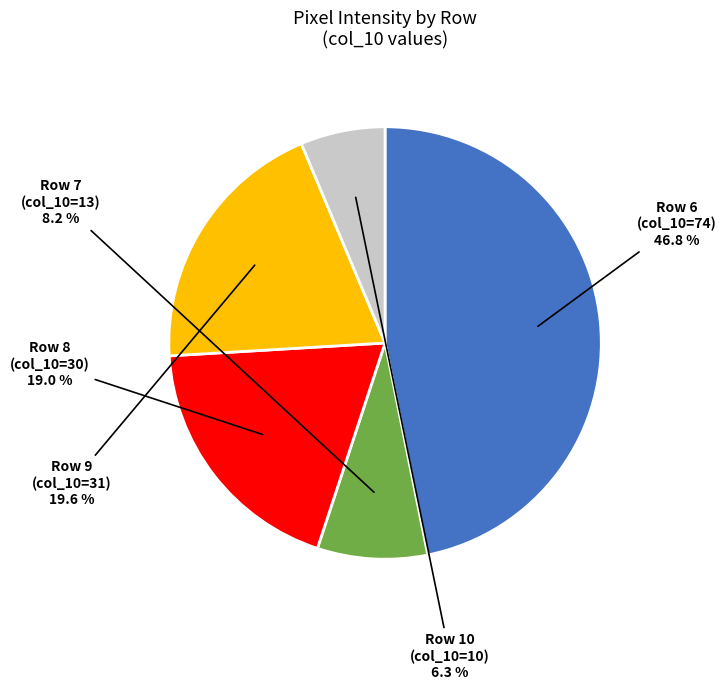

Is there a majority slice in this chart?

No